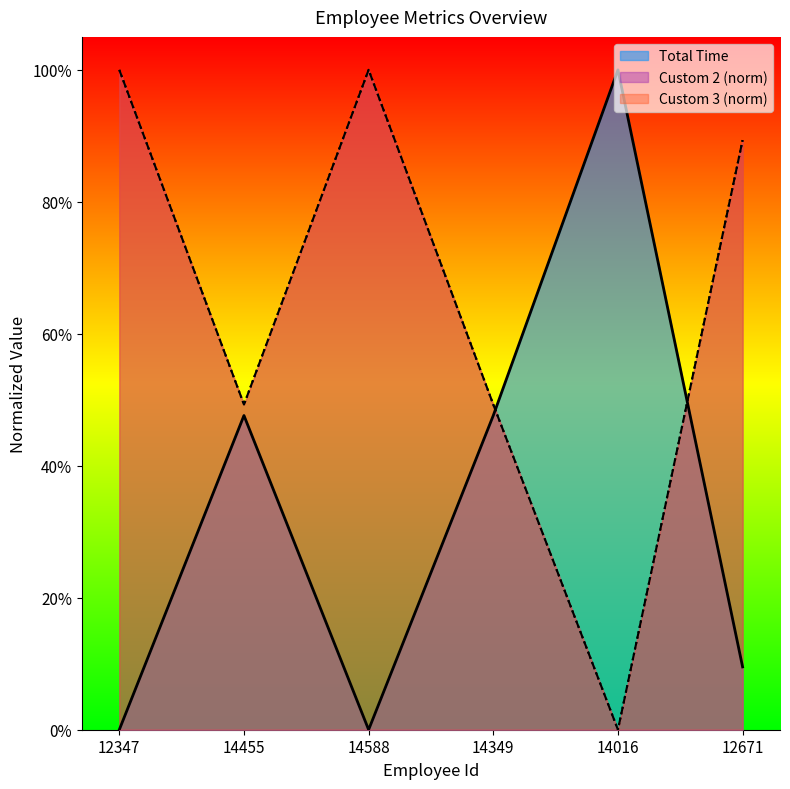

At which category does Total Time reach its first local peak?

14455